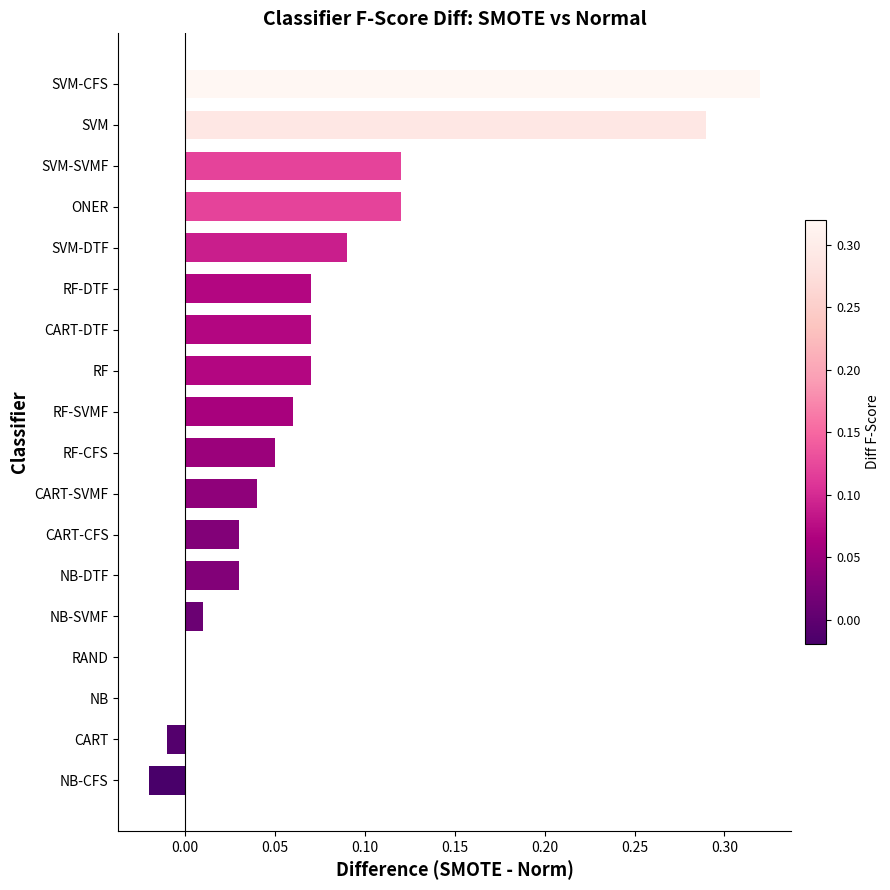

Which category has the highest value across all series?

SVM-CFS